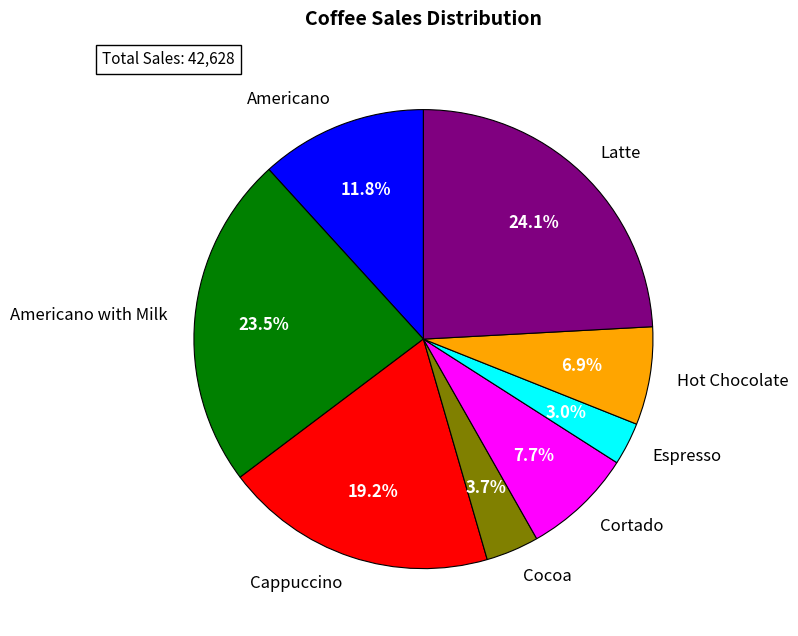

Is the sum of Hot Chocolate and Americano with Milk greater than half?

No